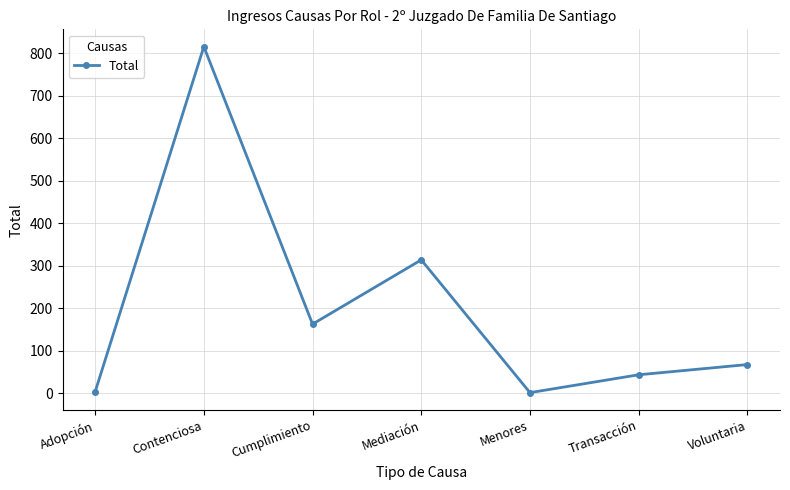

True or false: there are more than 0 points higher than both neighbors.

True